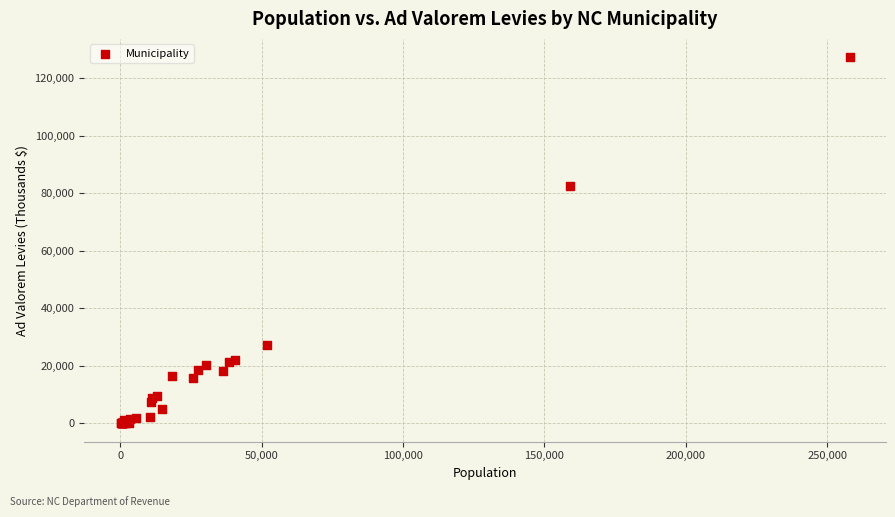

What Y value in the scatter plot is closest to 63642?

82381.0